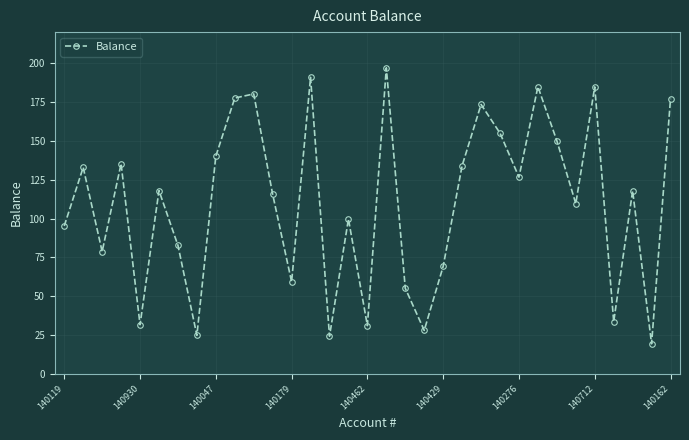

What is the greatest value displayed?

197.0